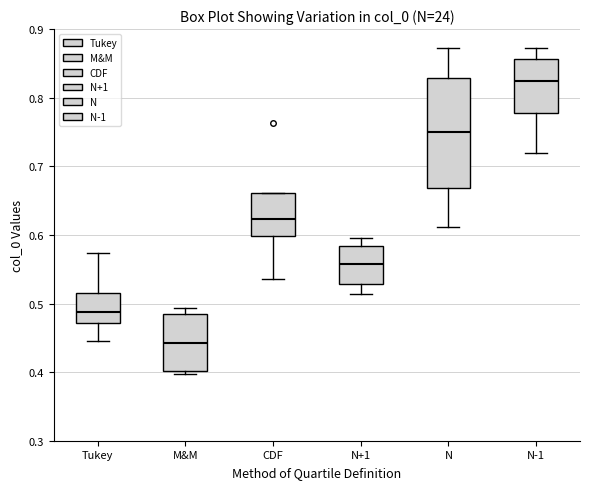

Which box is the tallest, from its lower edge to its upper edge?

N